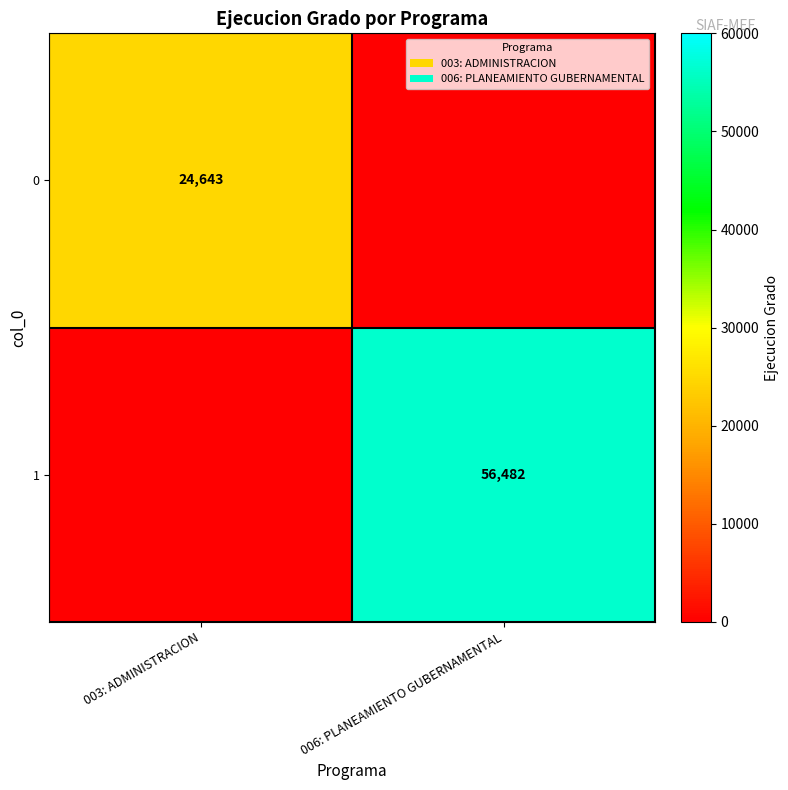

Is it true that 1 equals 56482 at 006: PLANEAMIENTO GUBERNAMENTAL?

True